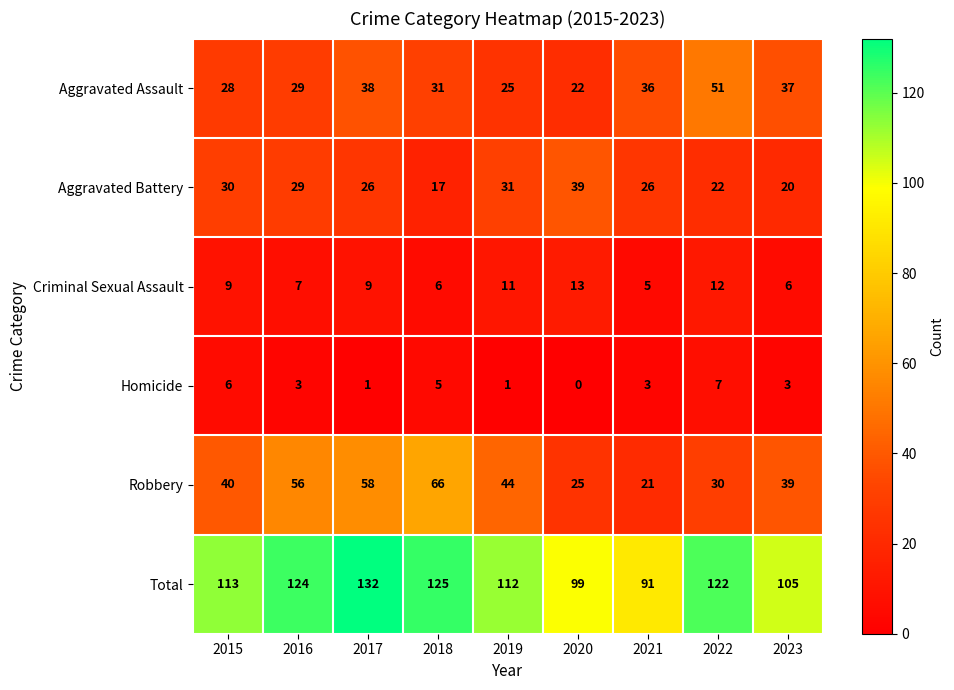

The Criminal Sexual Assault series shows 9 at 2017. True or false?

True